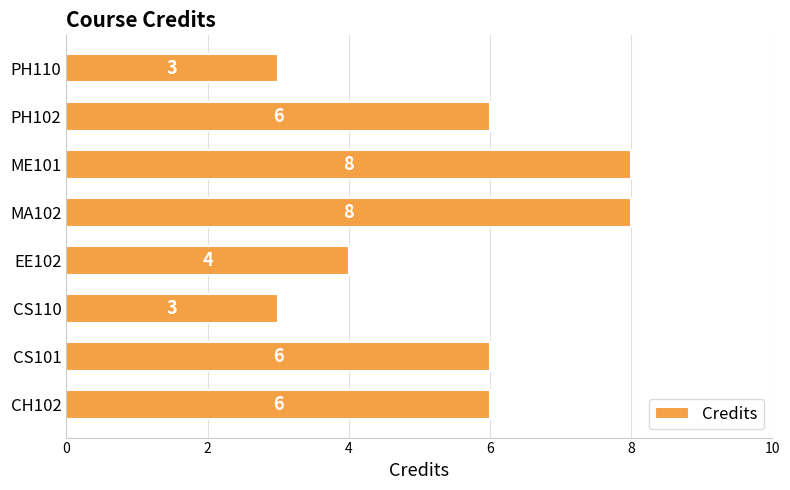

Approximately how many times larger is the value at CS110 compared to MA102?

0.4